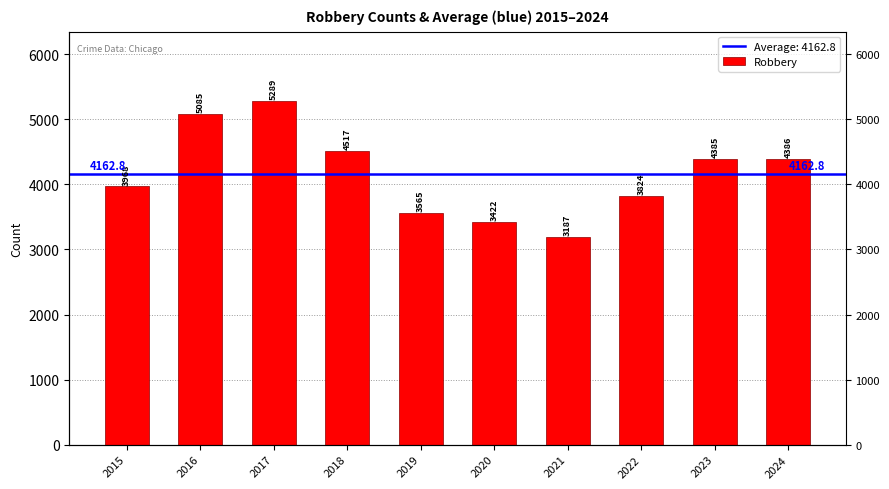

At which label does the data first exceed 4385?

2016